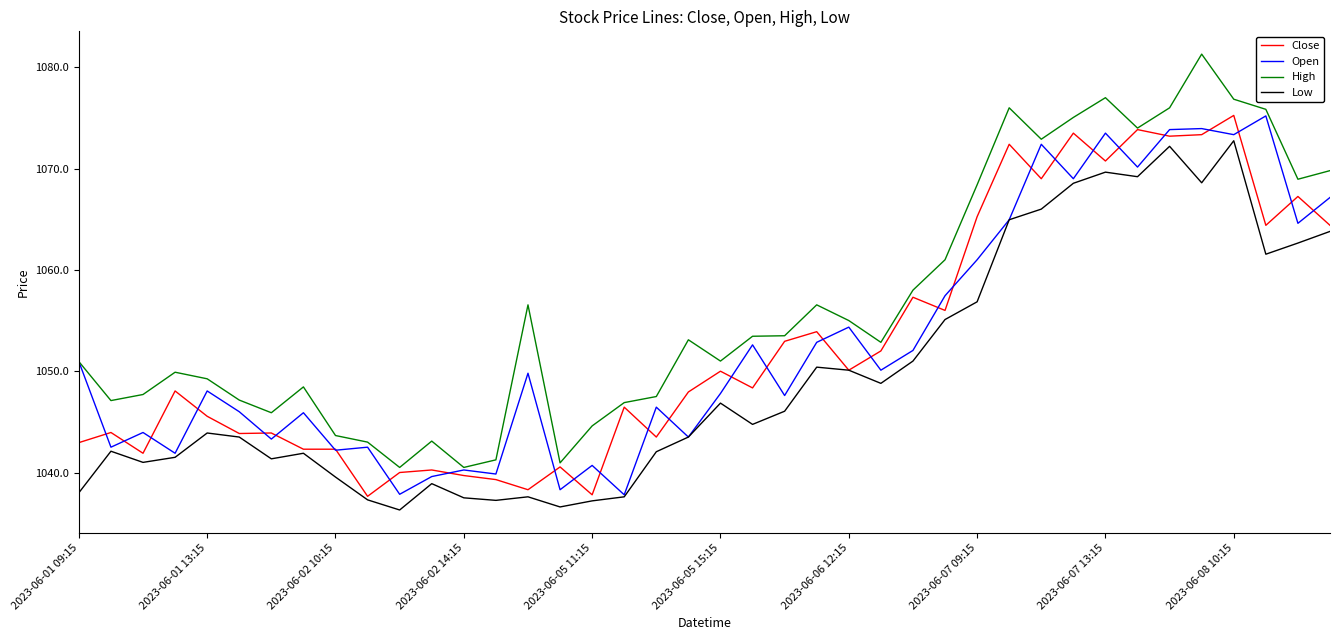

What is the difference between the maximum and second lowest values in the Low series?

36.2